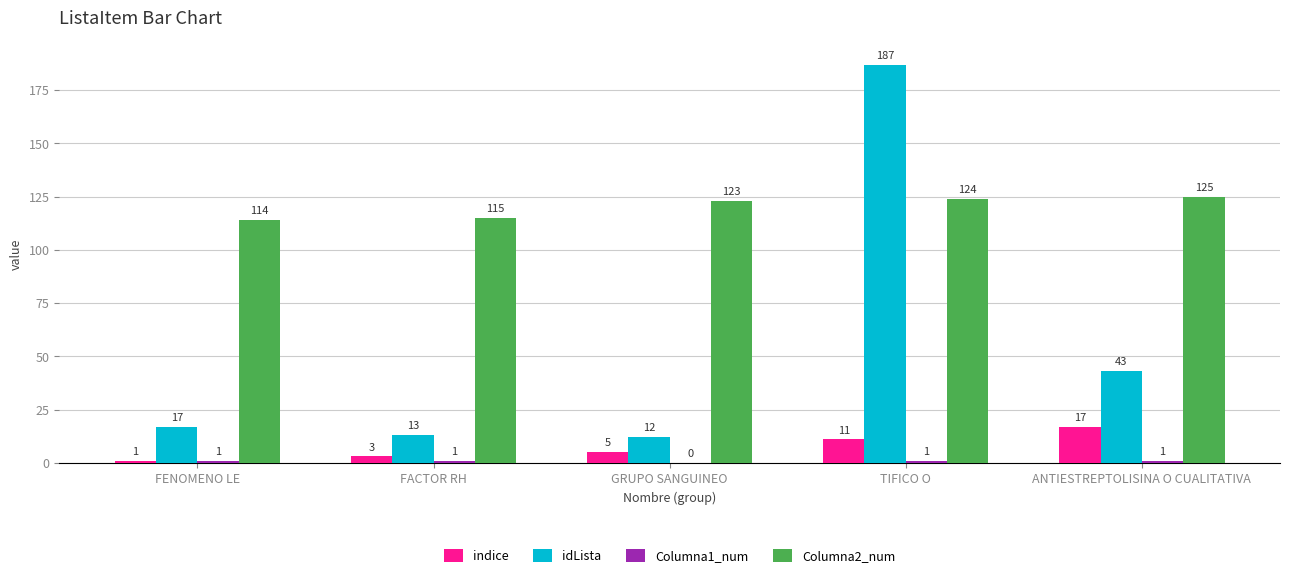

The Columna2_num series shows 124 at TIFICO O. True or false?

True